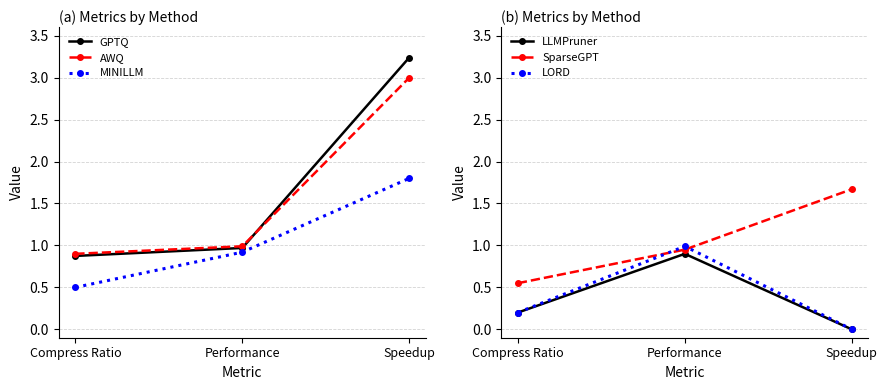

What is the total value across all series at Performance?

5.7